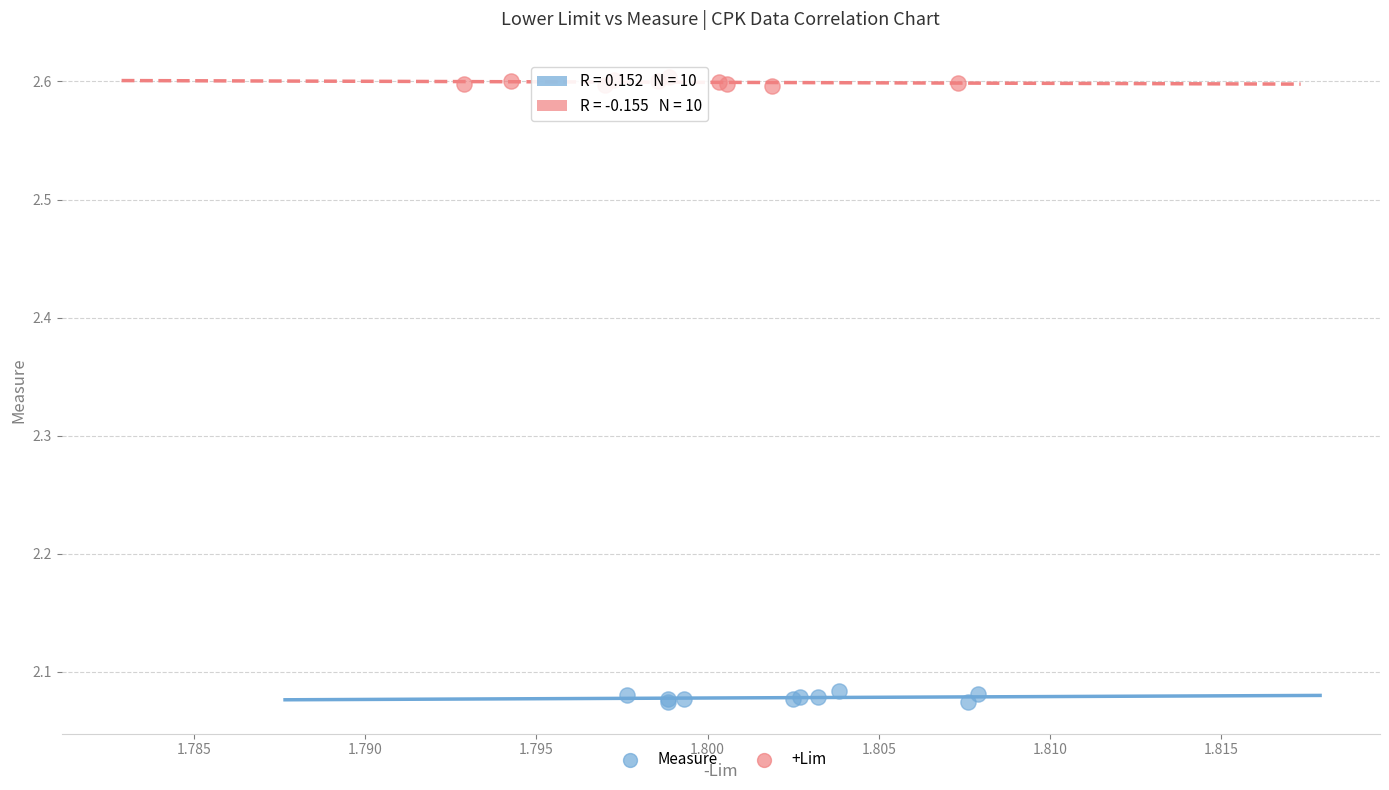

What are all the series names shown in the legend?

Measure, +Lim